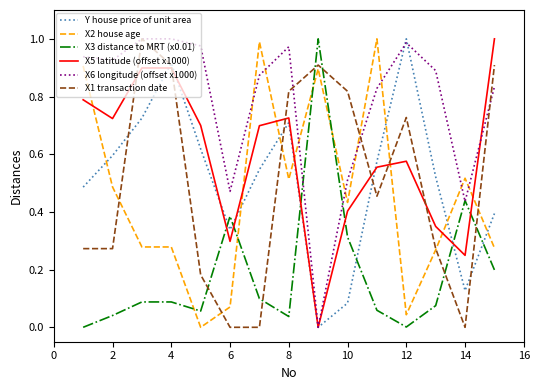

How many intersections are there between X2 house age and X6 longitude (offset x1000)?

8